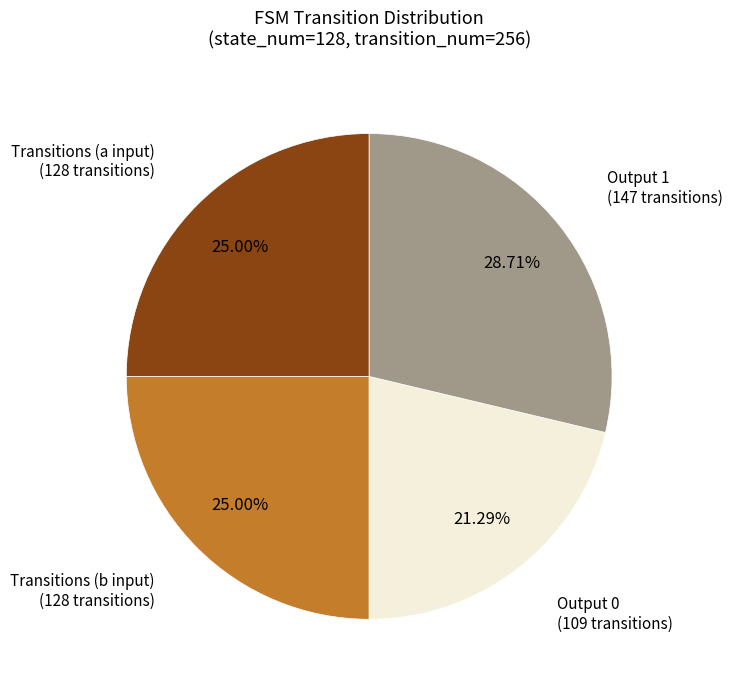

Is the sum of Output 1 and Transitions (b input) greater than half?

Yes